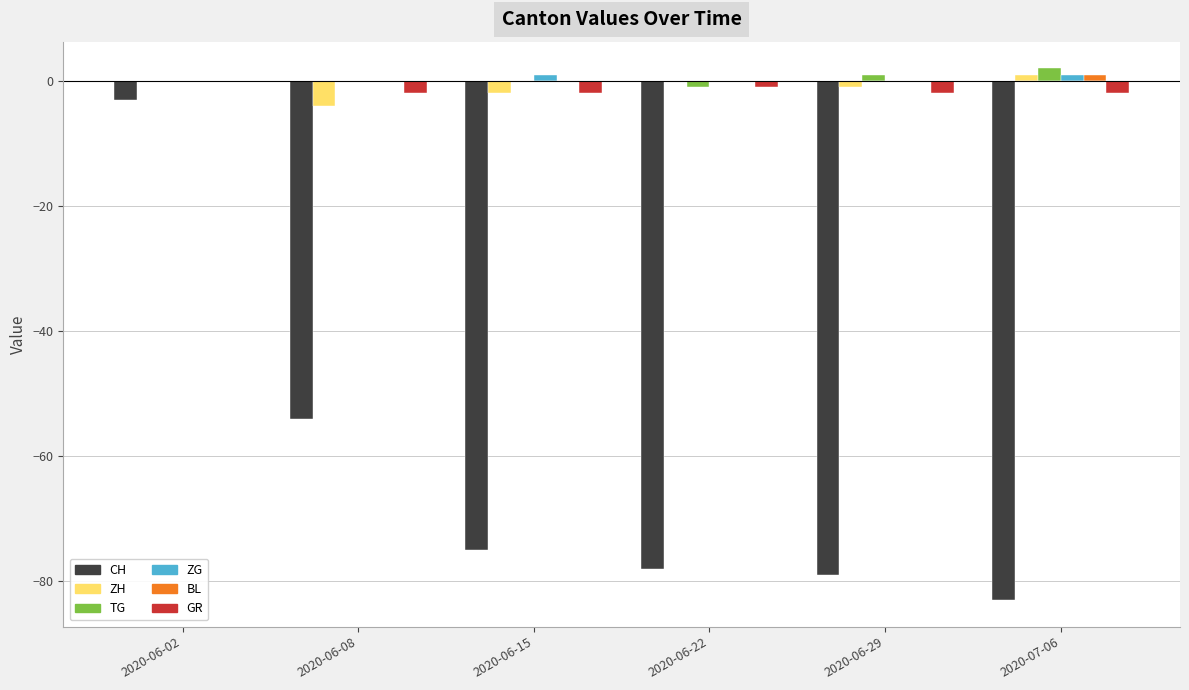

The ZH series shows 1 at 2020-07-06. True or false?

True